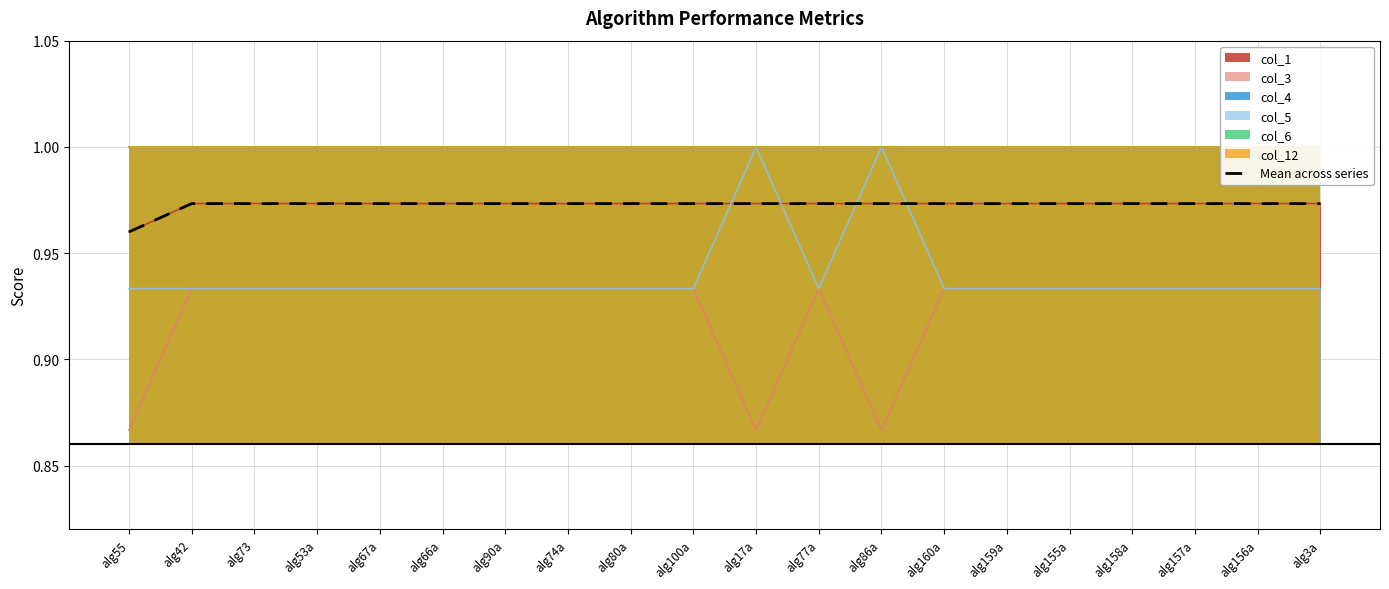

List the labels in order of value, smallest first.

alg55, alg42, alg73, alg53a, alg67a, alg66a, alg90a, alg74a, alg80a, alg100a, alg17a, alg77a, alg86a, alg160a, alg159a, alg155a, alg158a, alg157a, alg156a, alg3a